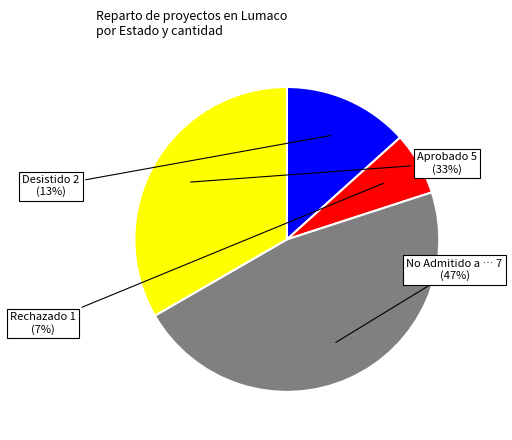

Does any single category account for the majority?

No